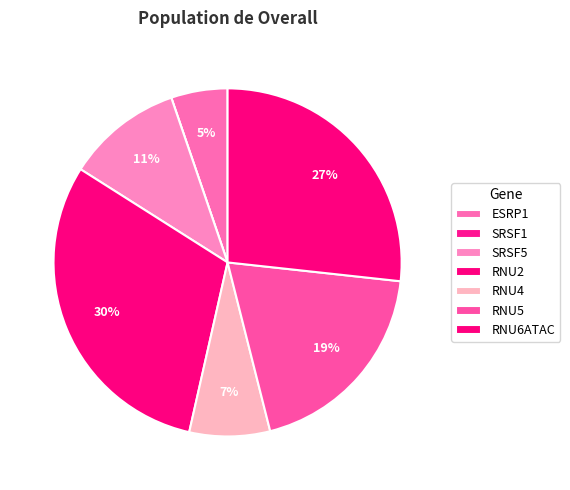

To the nearest percent, what portion does RNU4 represent?

7%